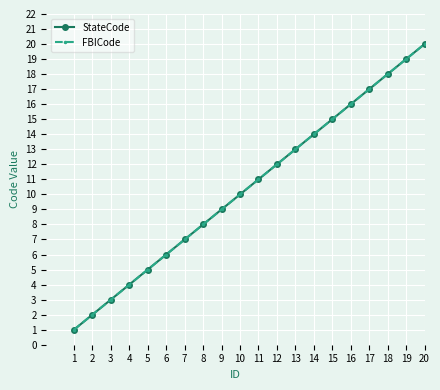

Reading left to right, transcribe all the data shown in this chart.

StateCode: 1	2	3	4	5	6	7	8	9	10	11	12	13	14	15	16	17	18	19	20
FBICode: 1	2	3	4	5	6	7	8	9	10	11	12	13	14	15	16	17	18	19	20